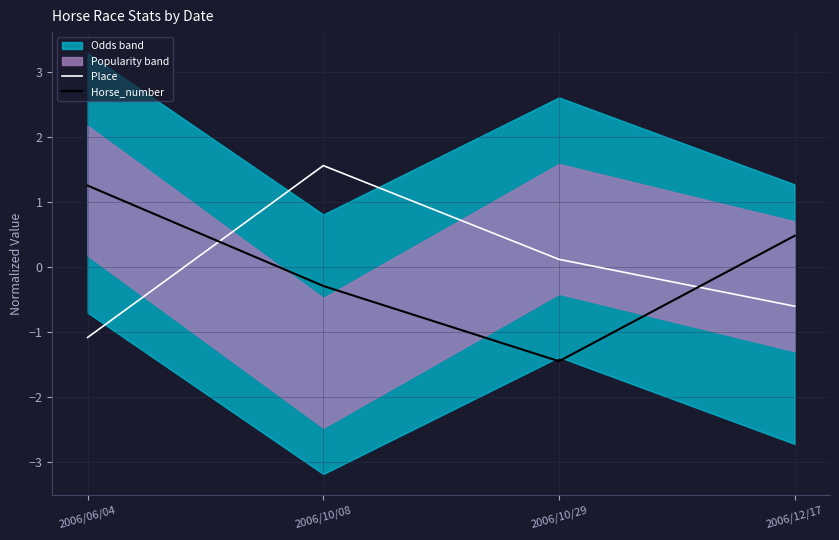

At which label does Place reach its peak?

2006/10/08